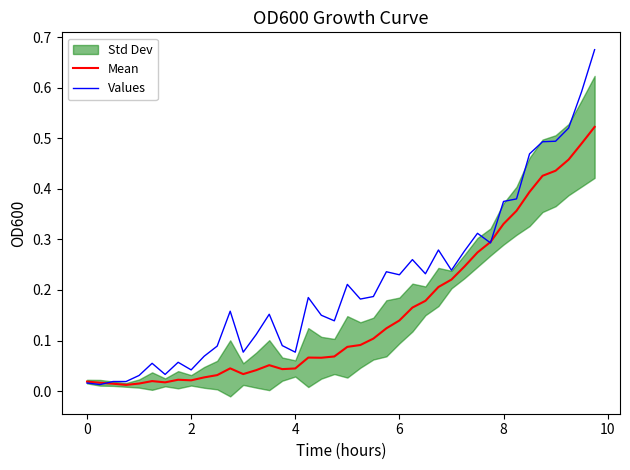

Does the chart have visible grid lines?

No